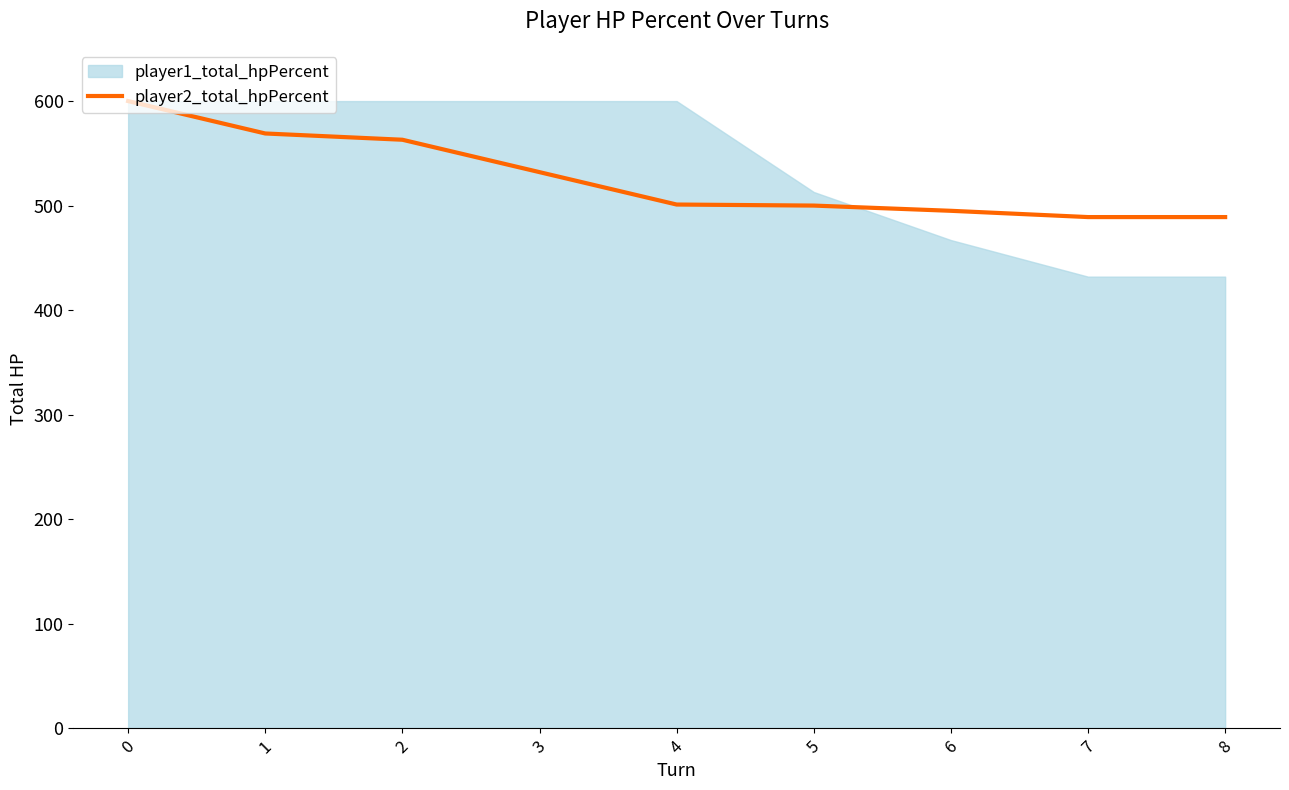

True or false: player2_total_hpPercent has a value of 600 at 0.

True